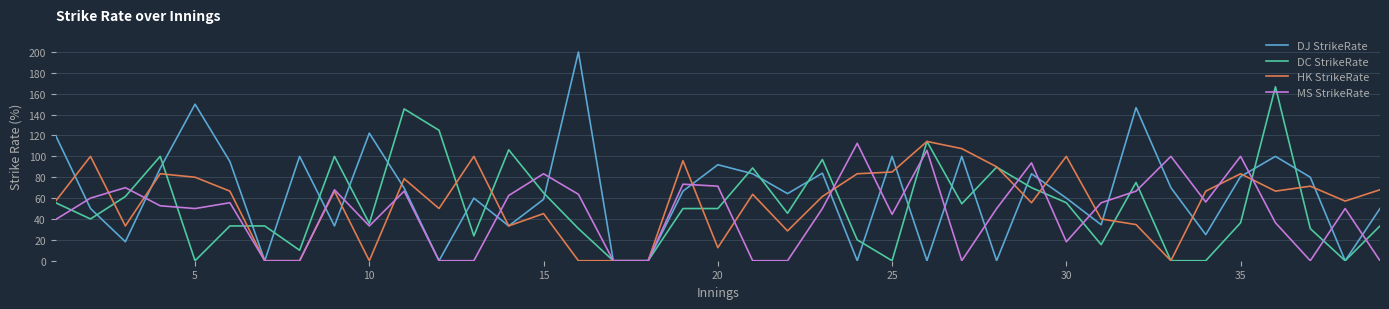

Which series has the widest spread of values?

DJ StrikeRate